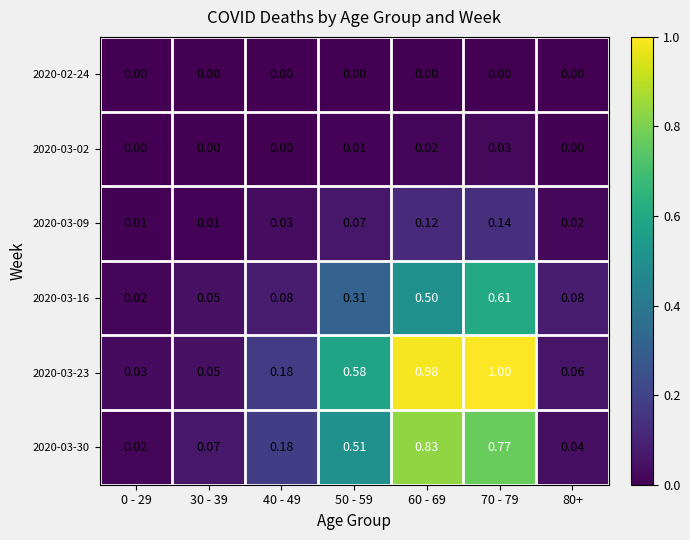

Is the value of 2020-03-30 at 30 - 39 greater than the value of 2020-03-16 at 80+?

No